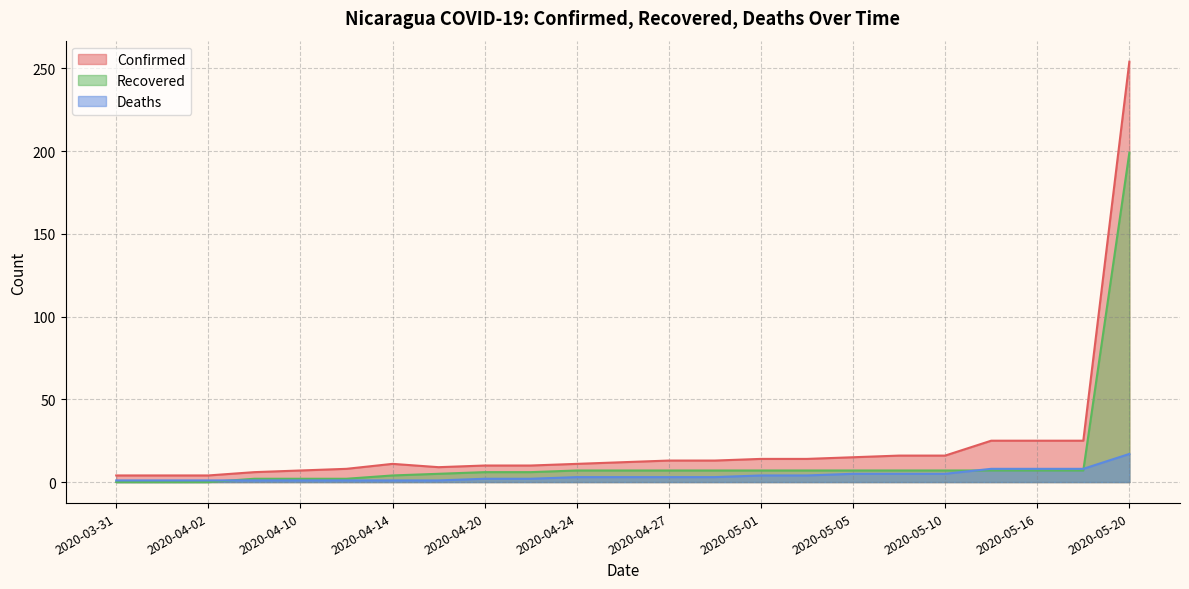

Which series changed the most between 2020-03-31 and 2020-05-18?

Confirmed